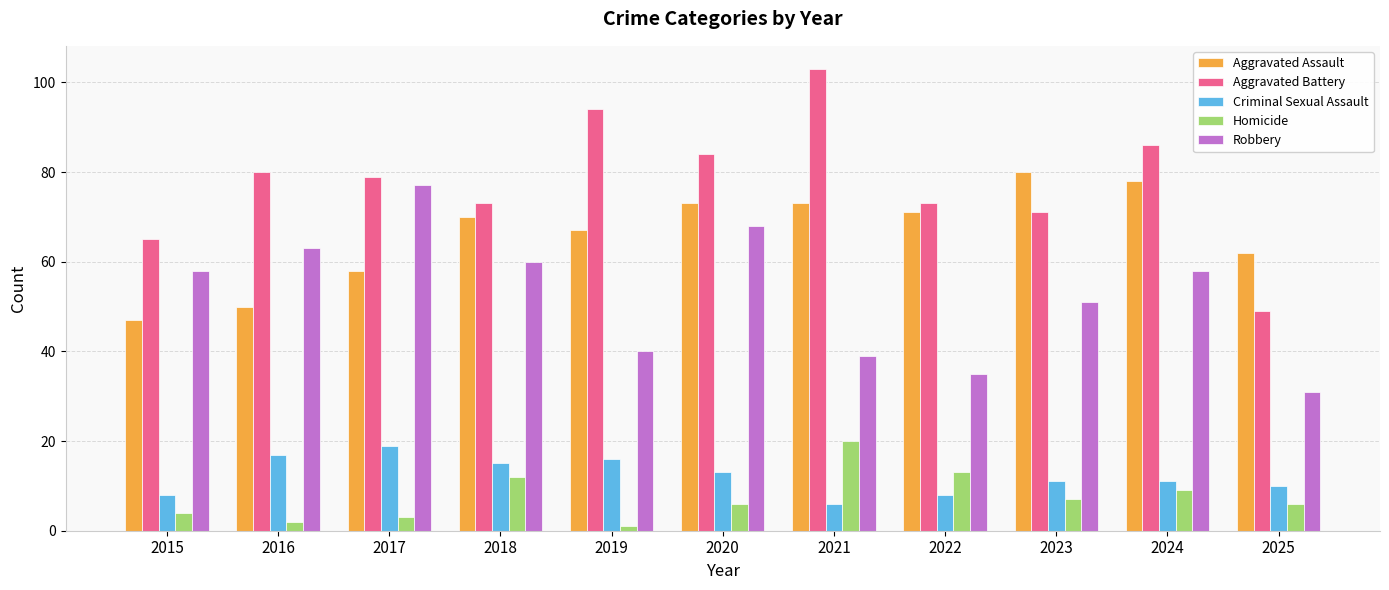

At which label does Aggravated Battery first exceed 79?

2016